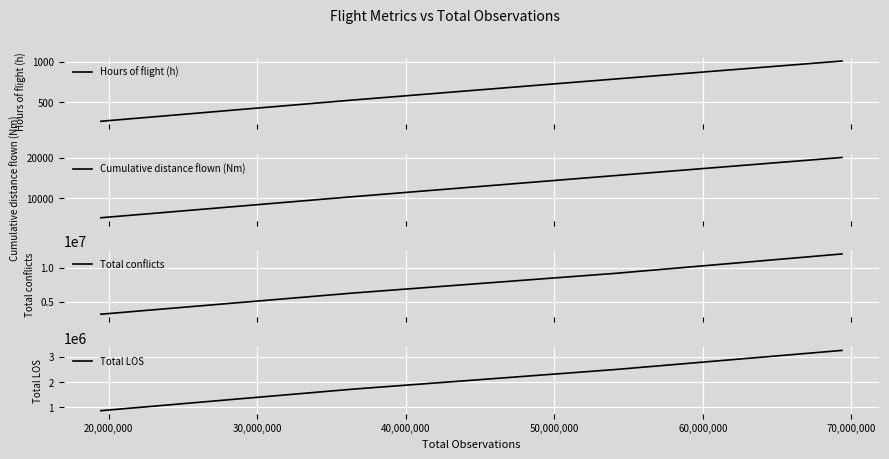

Does the chart display data point markers on the line(s)?

No